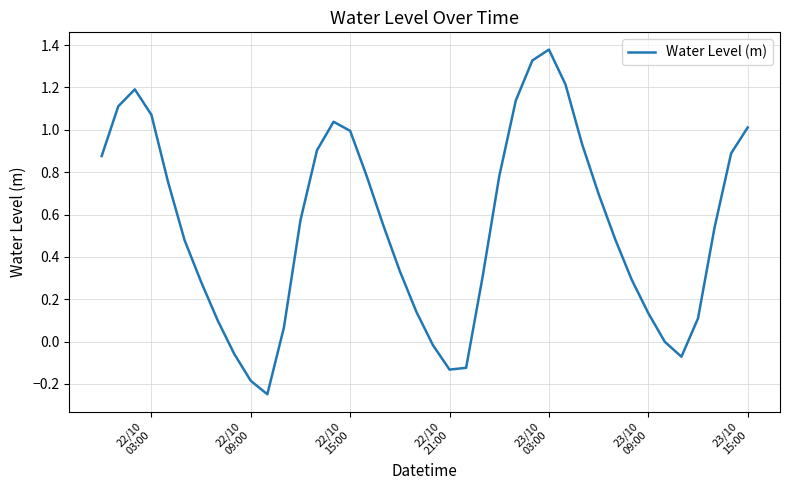

How many distinct data groups are displayed?

1